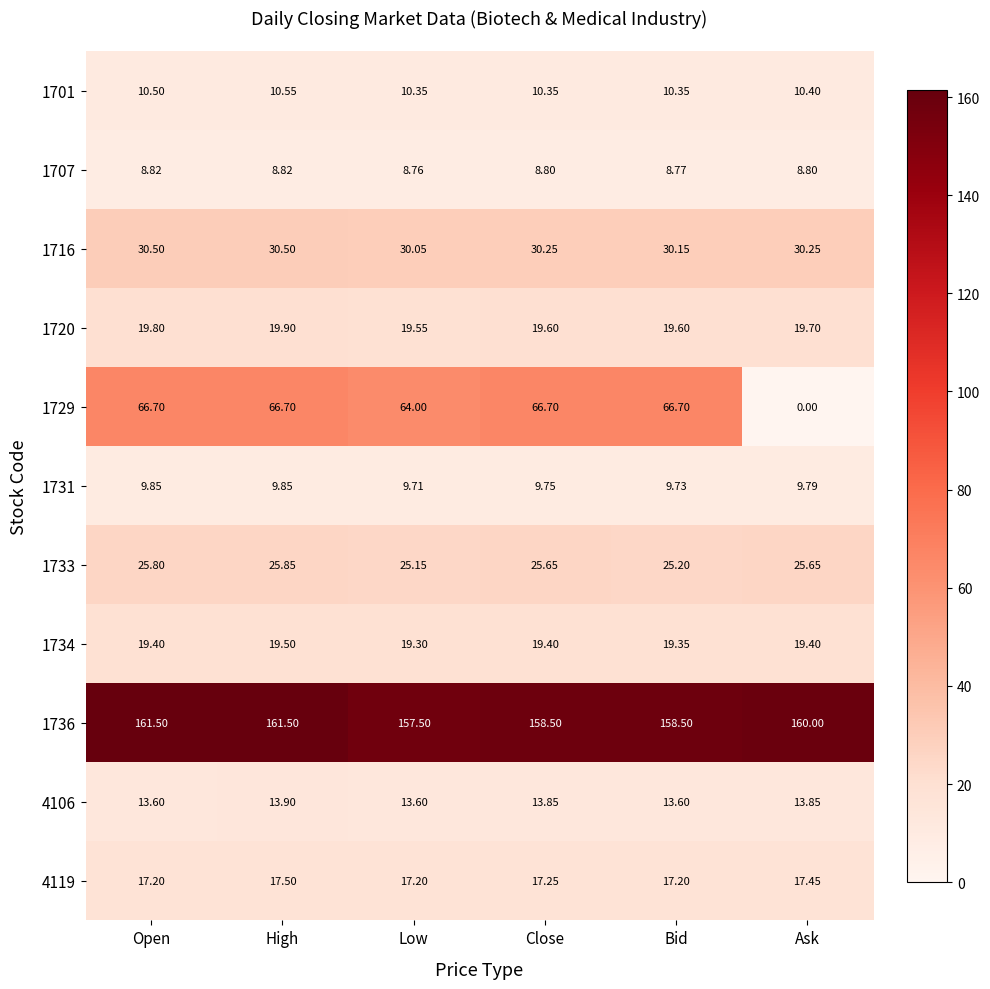

At which category is the sum across all series the highest?

High